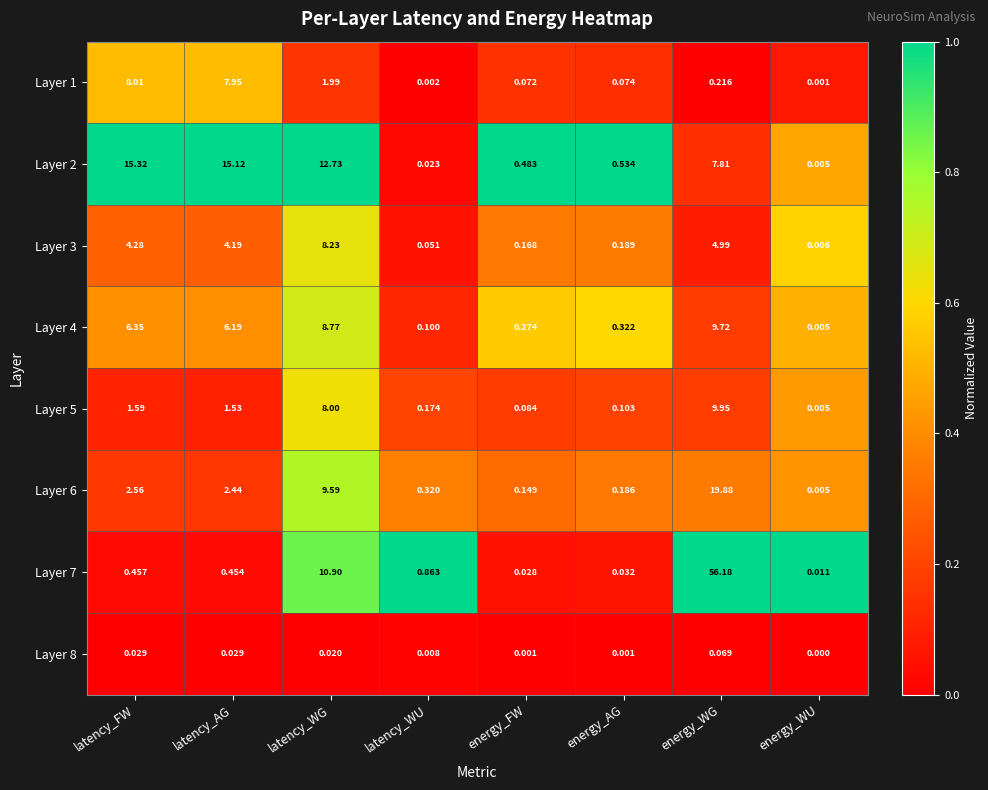

Rank the categories by Layer 2 value from highest to lowest.

latency_FW, latency_AG, latency_WG, energy_WG, energy_AG, energy_FW, latency_WU, energy_WU